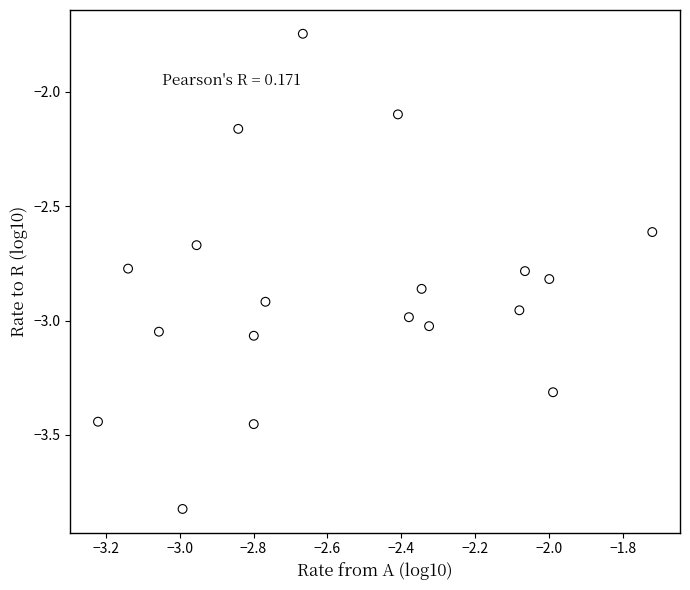

What is the range of Y values (max minus min)?

2.1